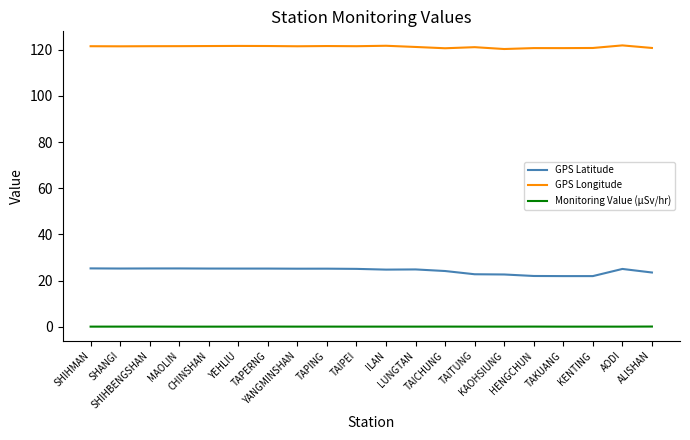

What is the sum of the GPS Latitude values at HENGCHUN and SHANGI?

47.2